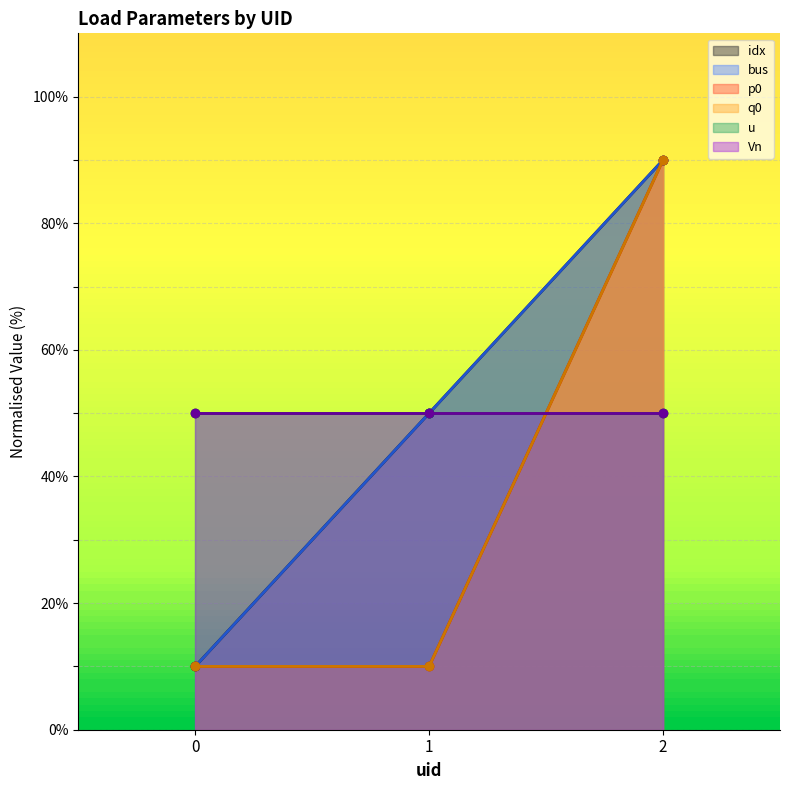

The bus series shows 10 at 0. True or false?

True